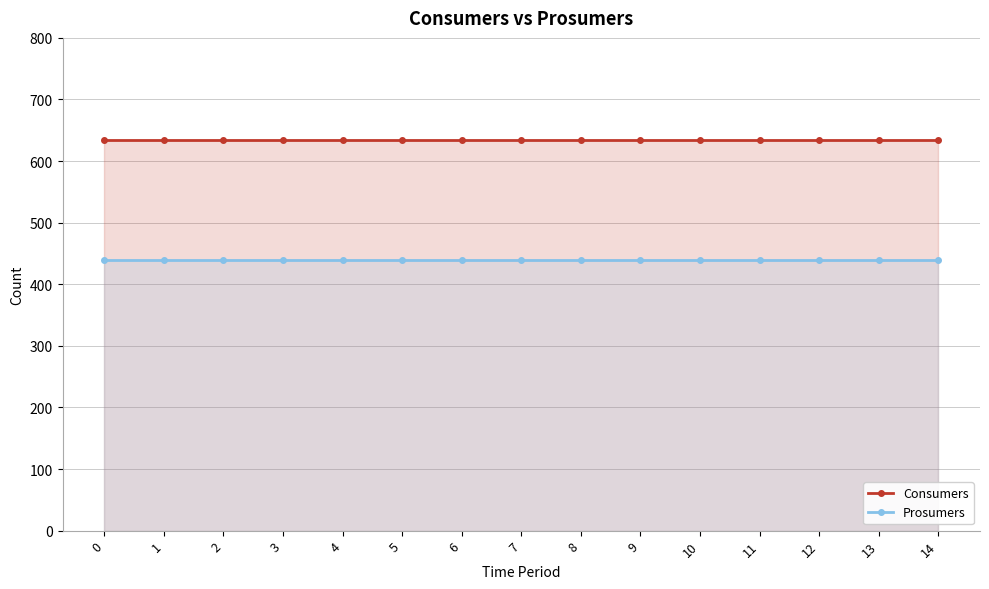

Which series has the widest spread of values?

Consumers